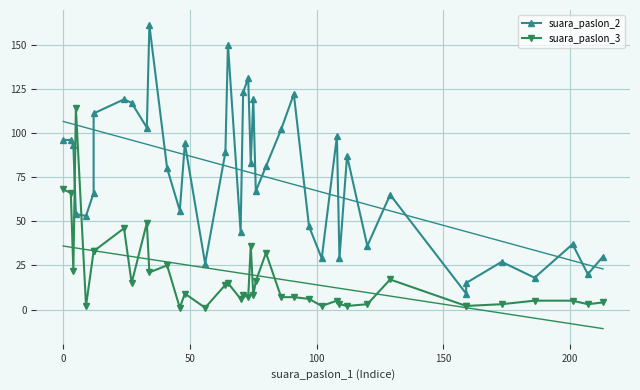

What is the difference between the second highest and second lowest values in the suara_paslon_2 series?

135